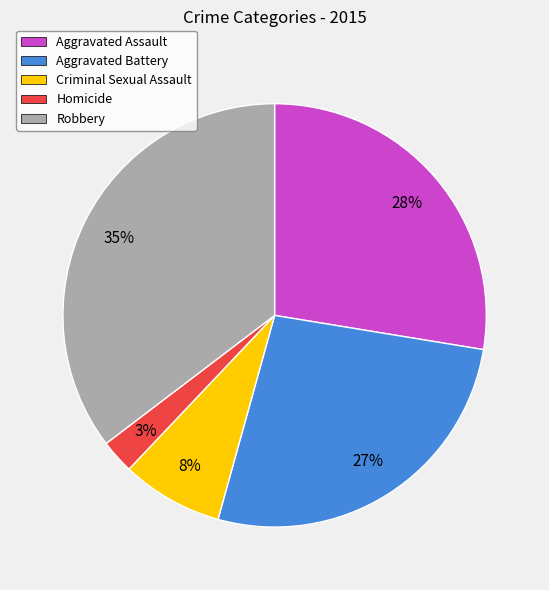

To the nearest percent, what is the average slice percentage?

20%